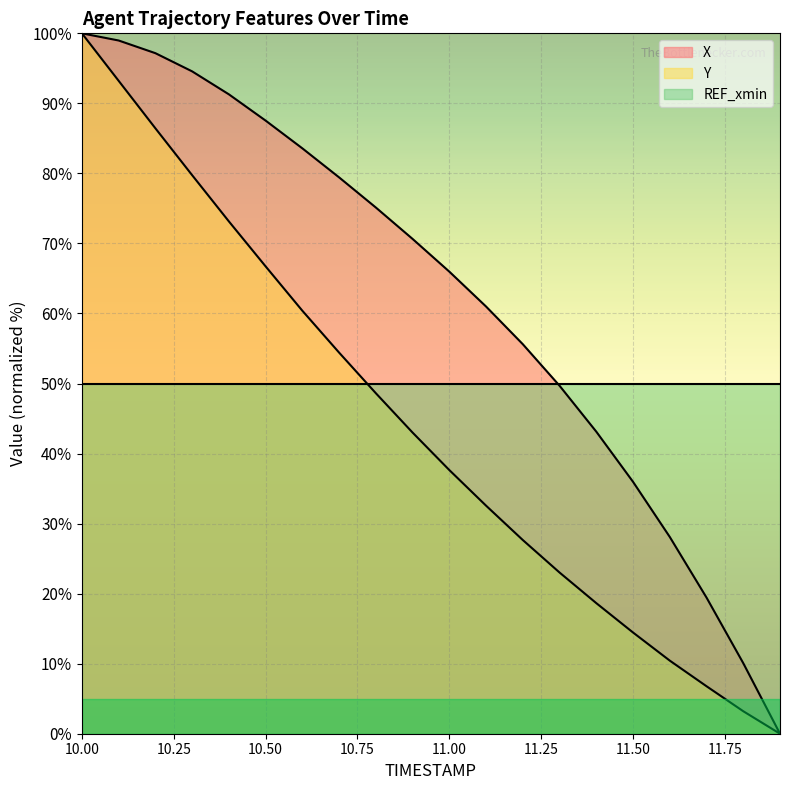

What is the difference between the Y values at 11.3 and 10.7?

31.4